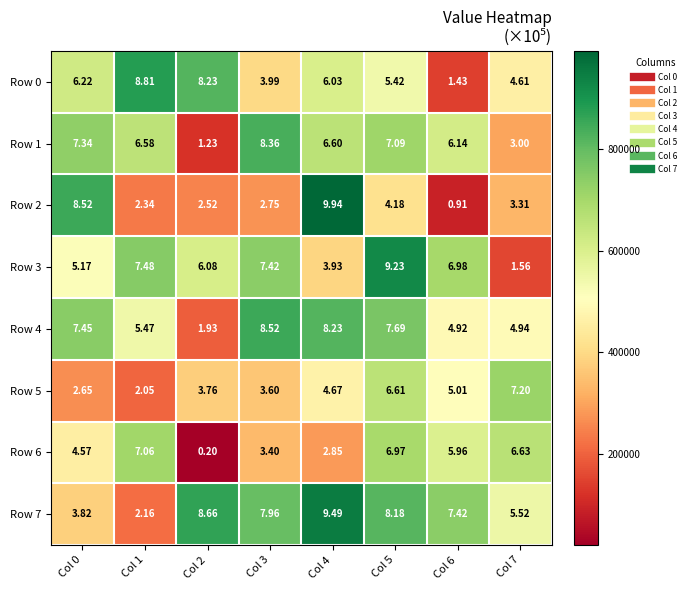

Which series has the largest total across all categories?

Row 7